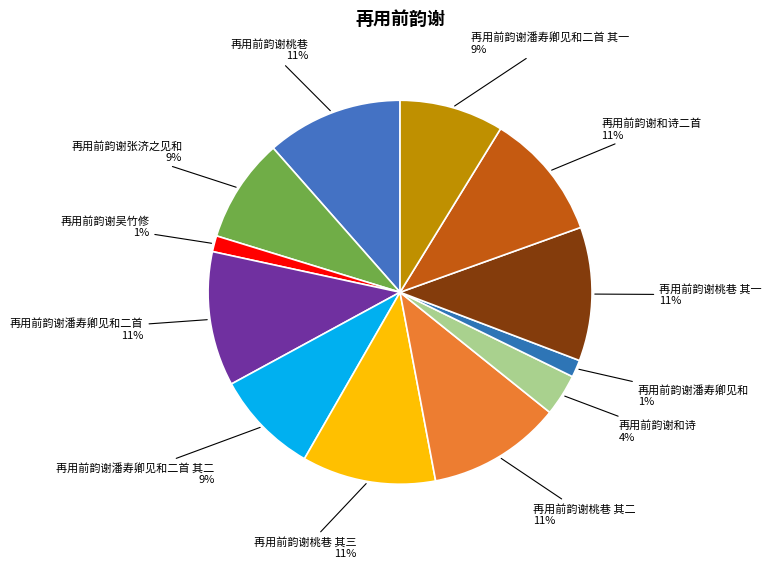

Is the sum of 再用前韵谢潘寿卿见和二首 其一 and 再用前韵谢张济之见和 greater than half?

No